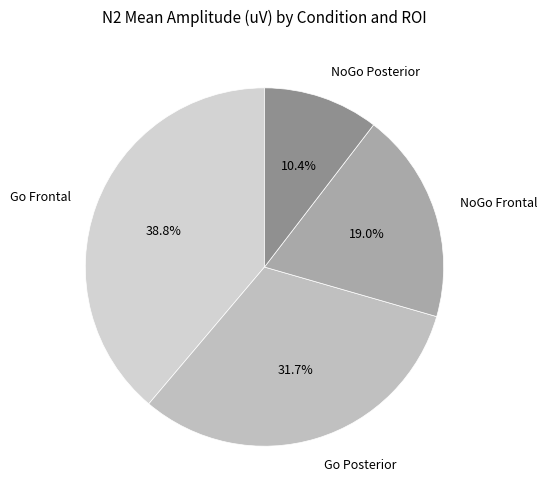

Is NoGo Posterior the majority of the pie?

No